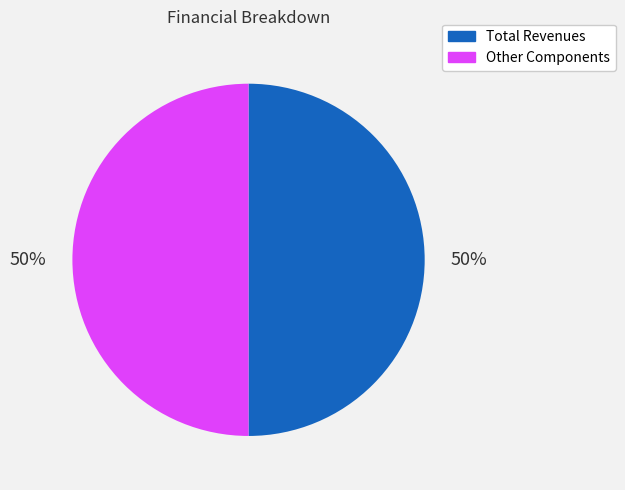

Is it true that Total Revenues is 41% of the pie?

False